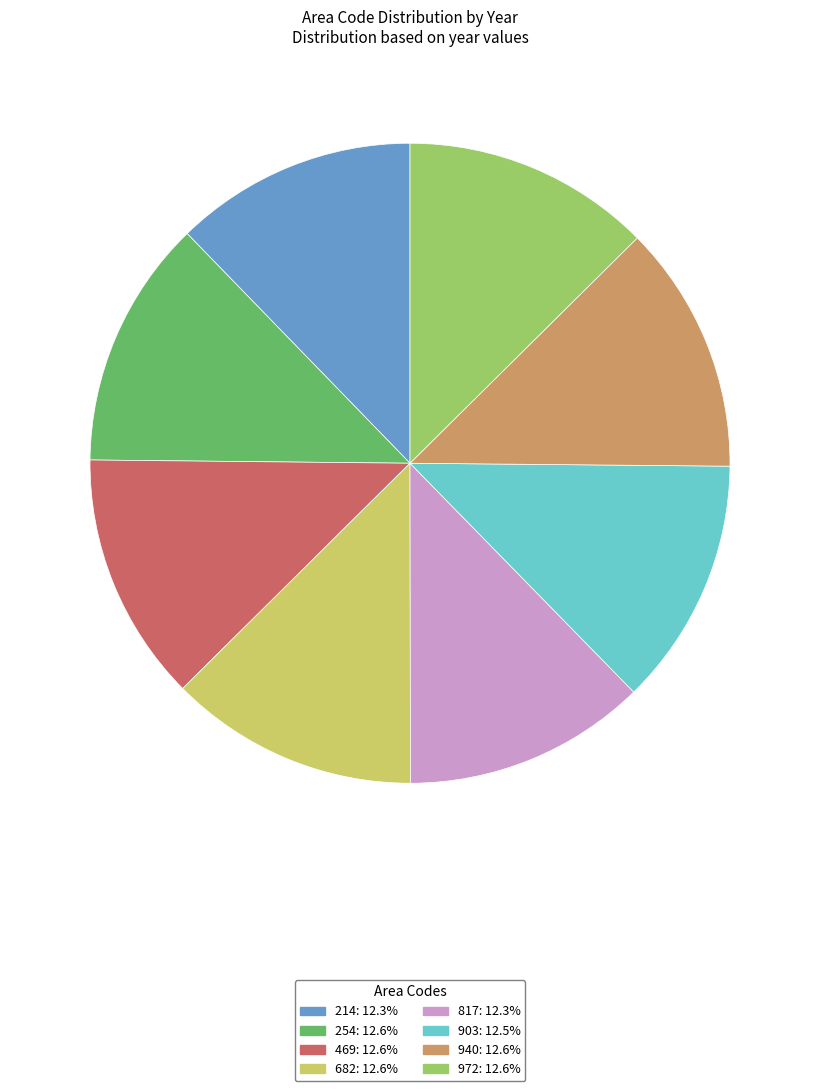

Count the number of slices in the pie.

8